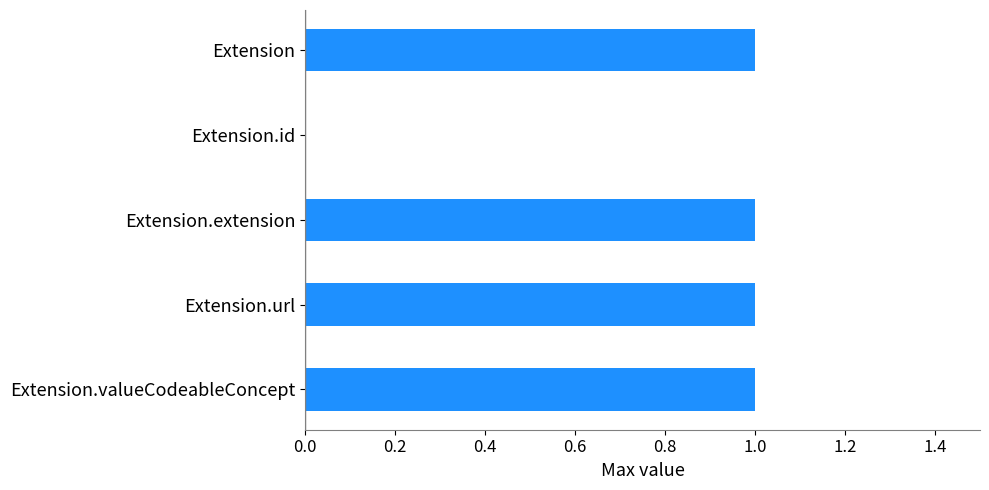

What is the change in value from Extension.id to Extension.extension?

+1